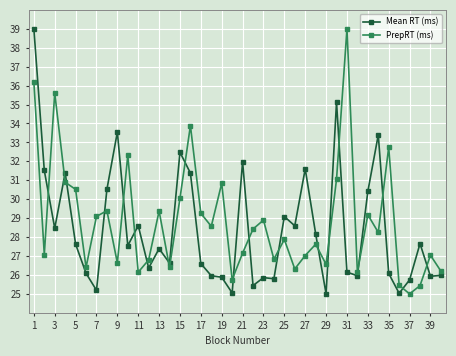

How many interior local peaks does the PrepRT (ms) series have?

13